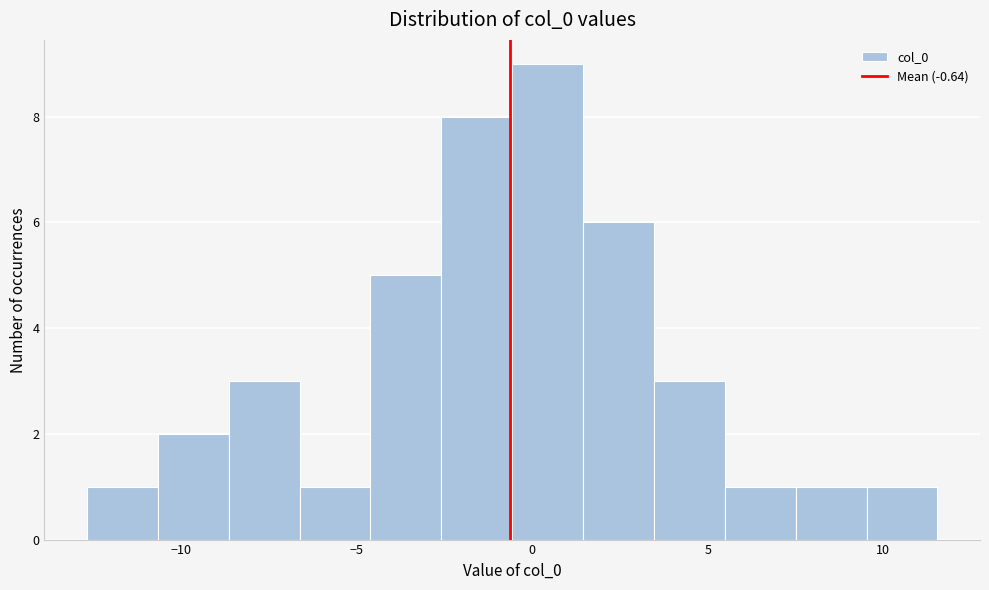

Reading left to right, transcribe this chart: for each bar, give the range it covers on the x-axis and its height. Neither the bar edges nor the heights are printed on the chart, so give them approximately, as read against the axes.

-12.5 to -10.5: 1
-10.5 to -8.5: 2
-8.5 to -6.5: 3
-6.5 to -4.5: 1
-4.5 to -2.5: 5
-2.5 to -0.5: 8
-0.5 to 1.5: 9
1.5 to 3.5: 6
3.5 to 5.5: 3
5.5 to 7.5: 1
7.5 to 9.5: 1
9.5 to 11.5: 1